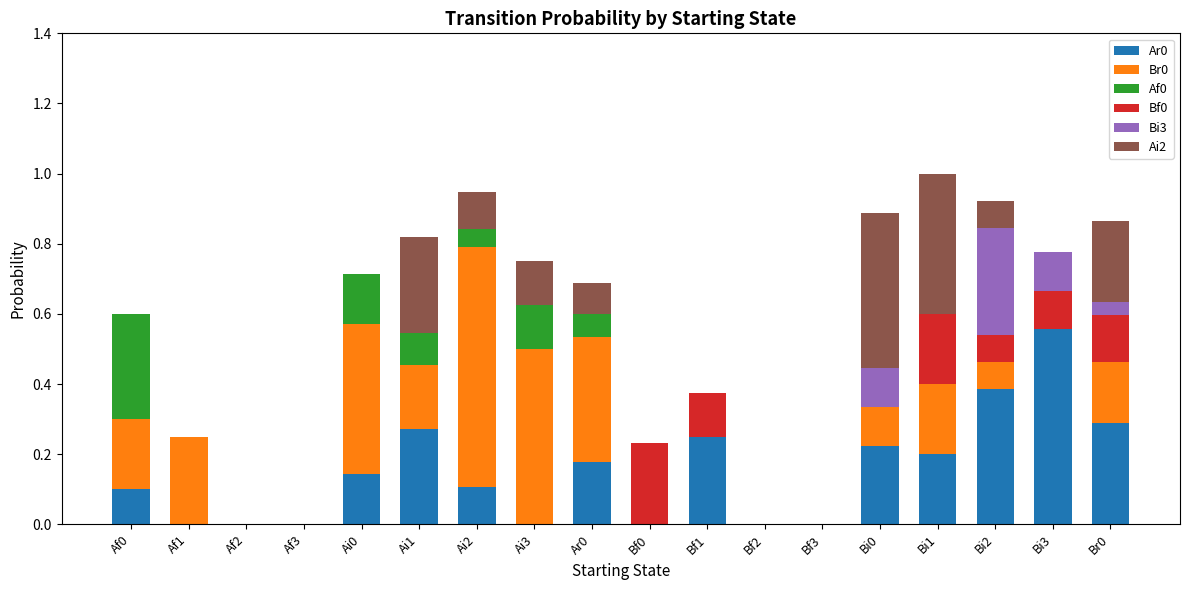

Does the chart contain stacked bars?

Yes